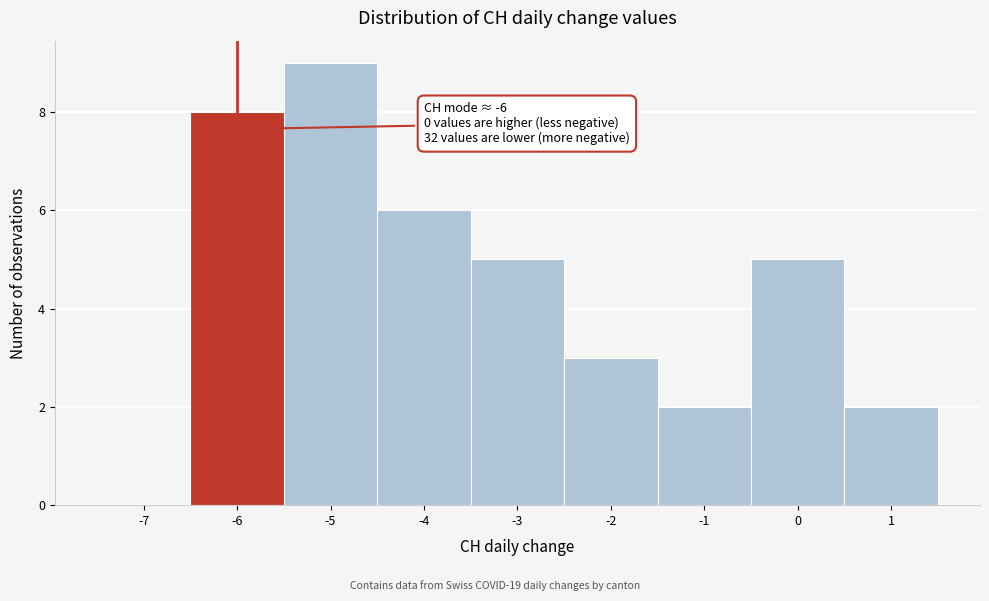

Reading right to left, transcribe all the data shown in this chart.

1=2	0=5	-1=2	-2=3	-3=5	-4=6	-5=9	-6=8	-7=0